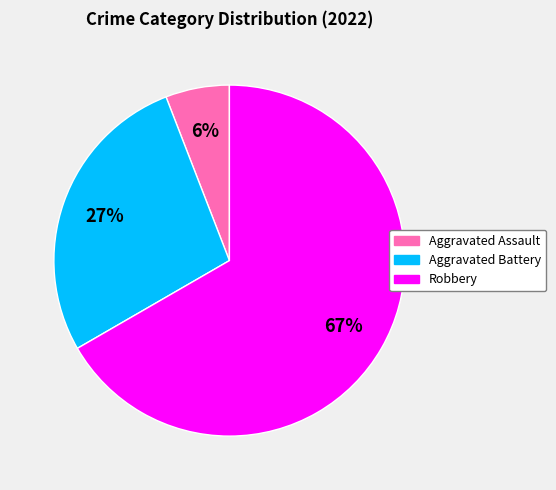

True or false: Aggravated Battery accounts for 37% of the total.

False